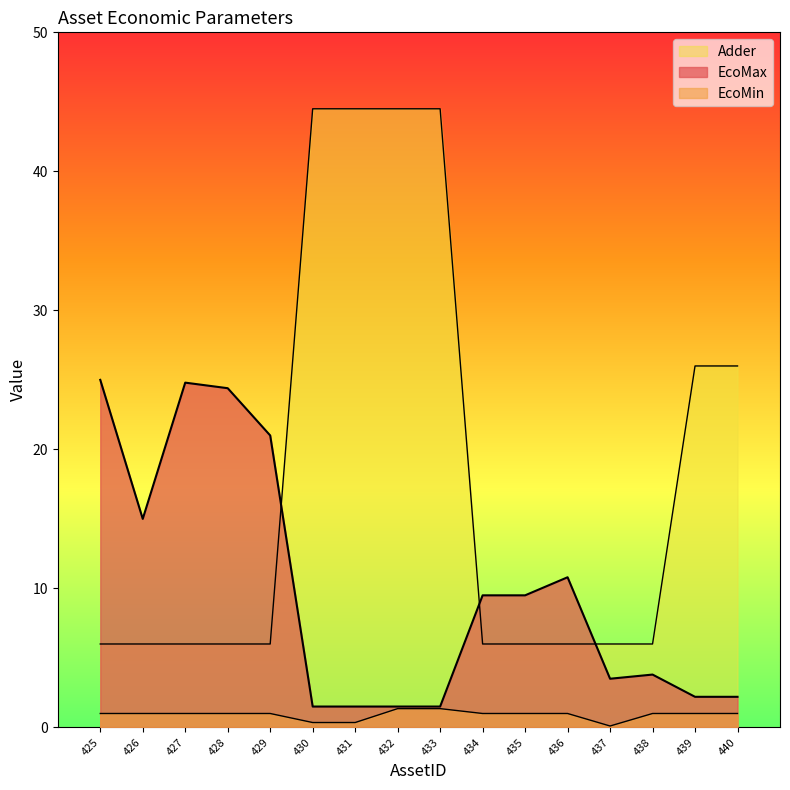

Which category has the highest value across all series?

430